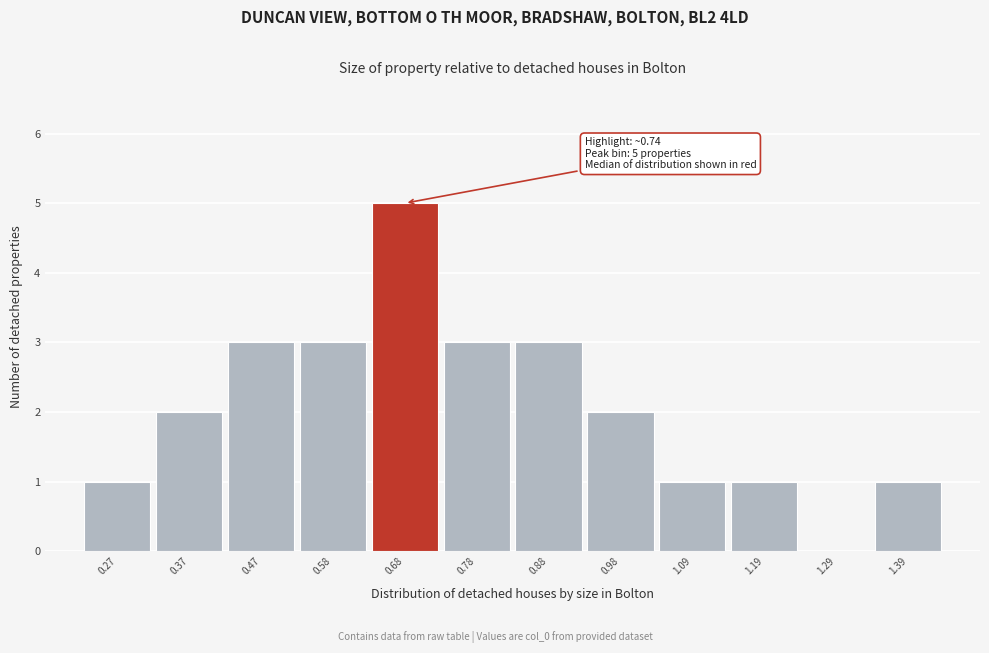

Reading left to right, what are all the values shown in this chart?

0.27=1	0.37=2	0.47=3	0.58=3	0.68=5	0.78=3	0.88=3	0.98=2	1.09=1	1.19=1	1.29=0	1.39=1